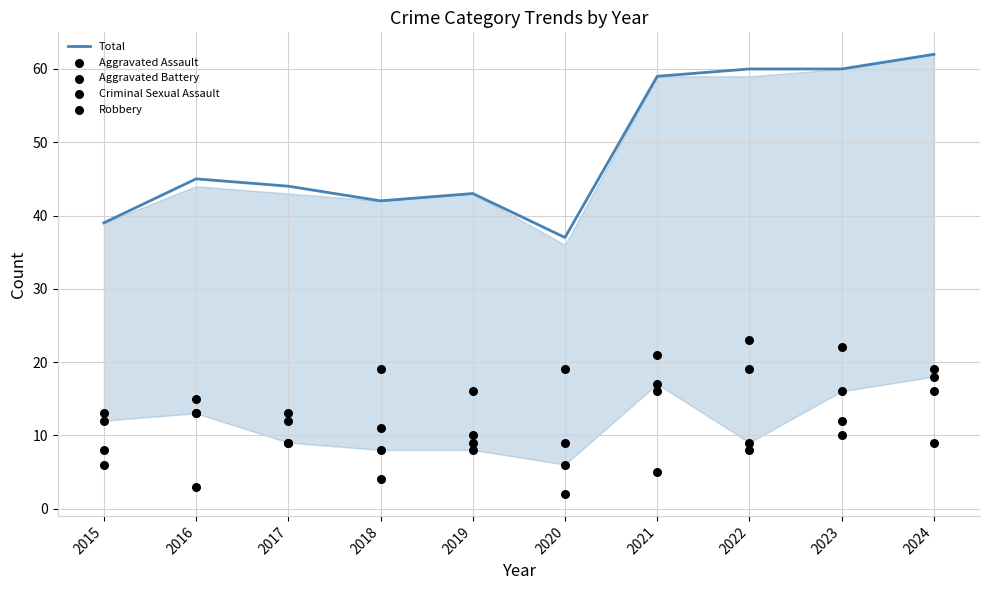

Which series has the largest total across all categories?

Total